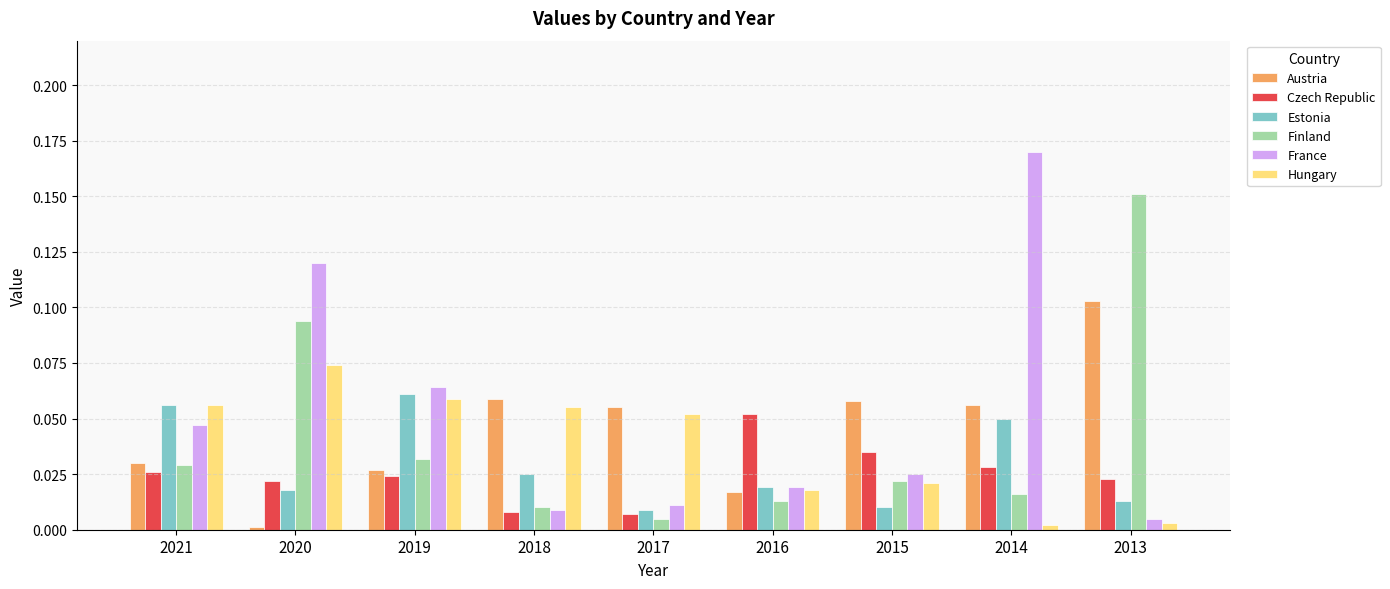

Which label corresponds to the largest value in the chart?

2014